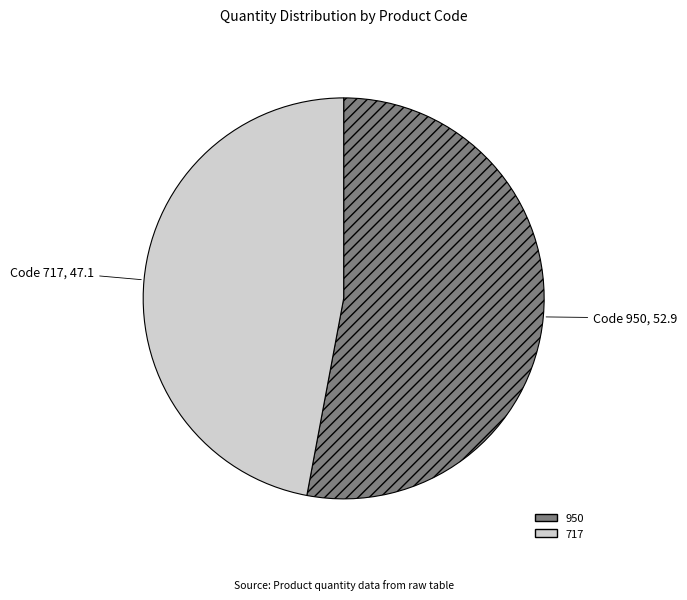

How many segments does this pie chart have?

2